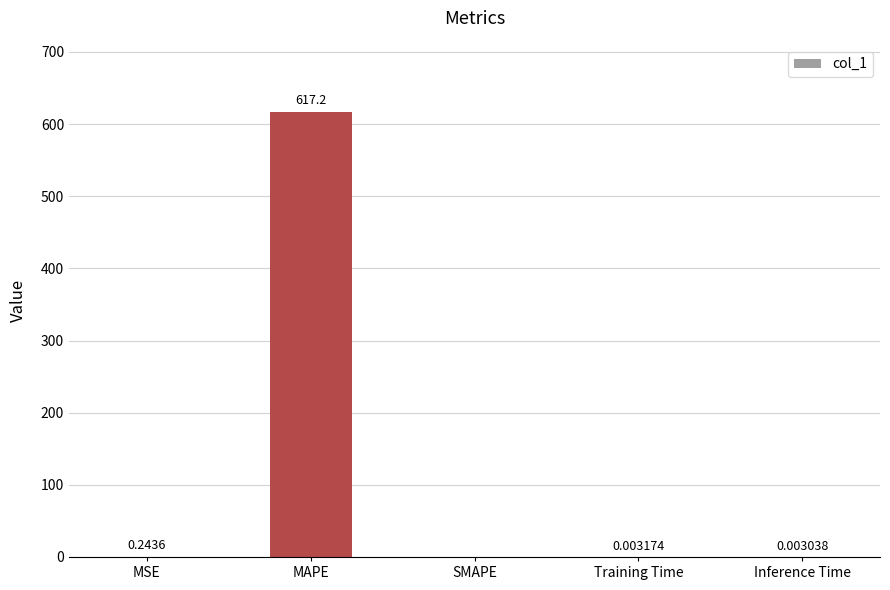

At which label is the value closest to 308?

MSE